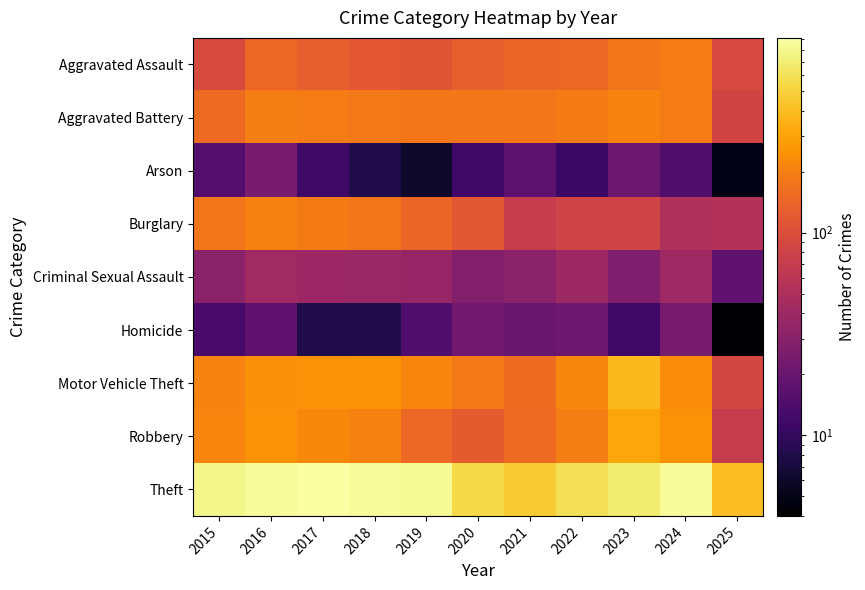

Rank the series by their maximum value, from lowest to highest.

Homicide, Arson, Criminal Sexual Assault, Aggravated Assault, Burglary, Aggravated Battery, Robbery, Motor Vehicle Theft, Theft